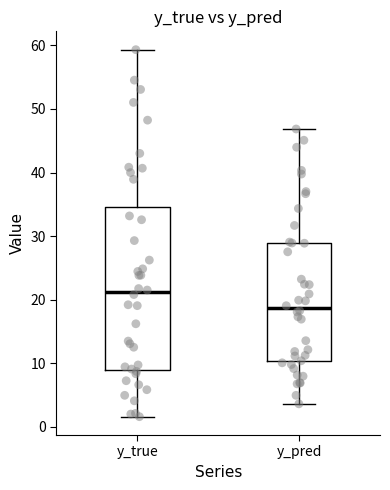

Which box has the highest median line?

y_true